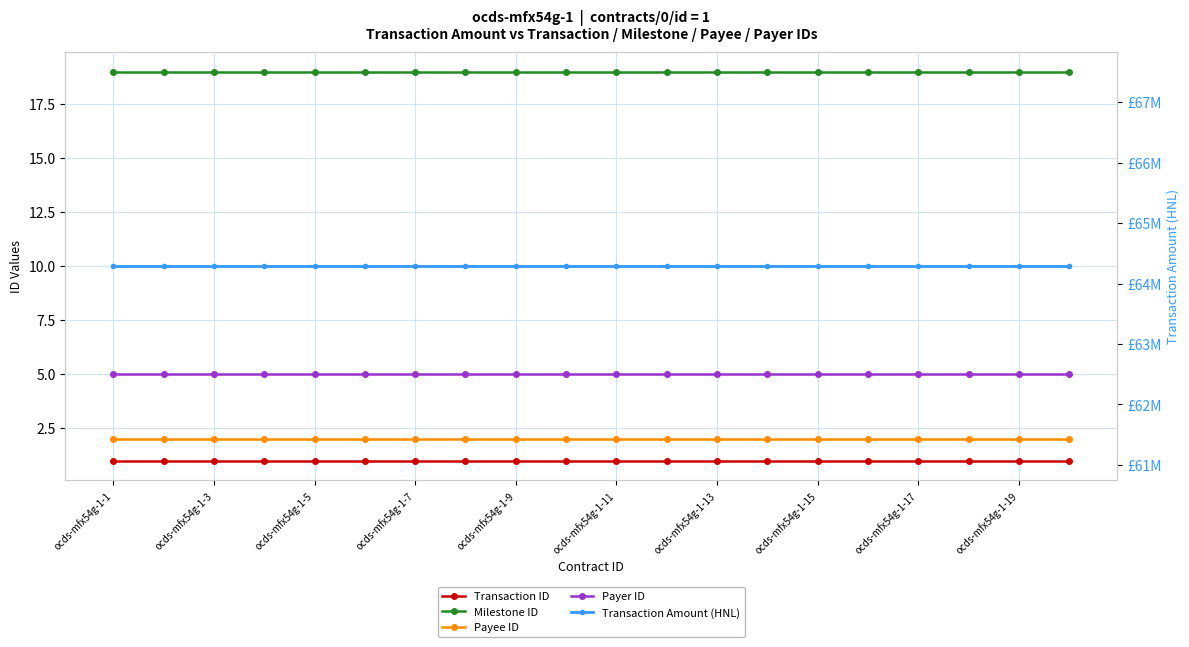

What is the smallest value displayed?

1.0